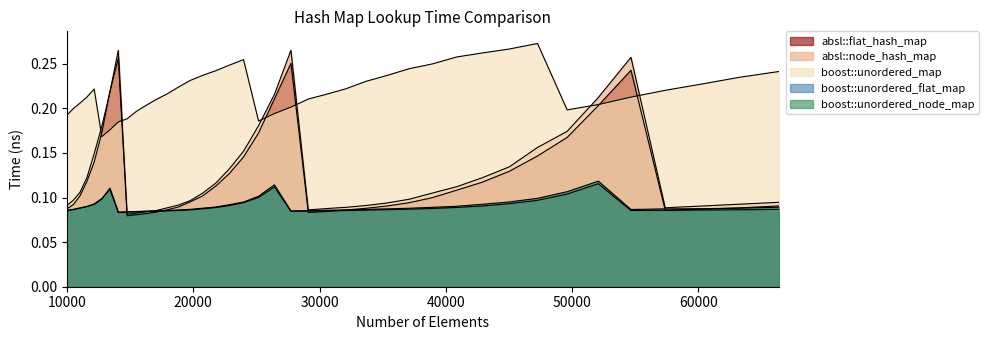

True or false: boost::unordered_map and boost::unordered_flat_map intersect in this chart.

False